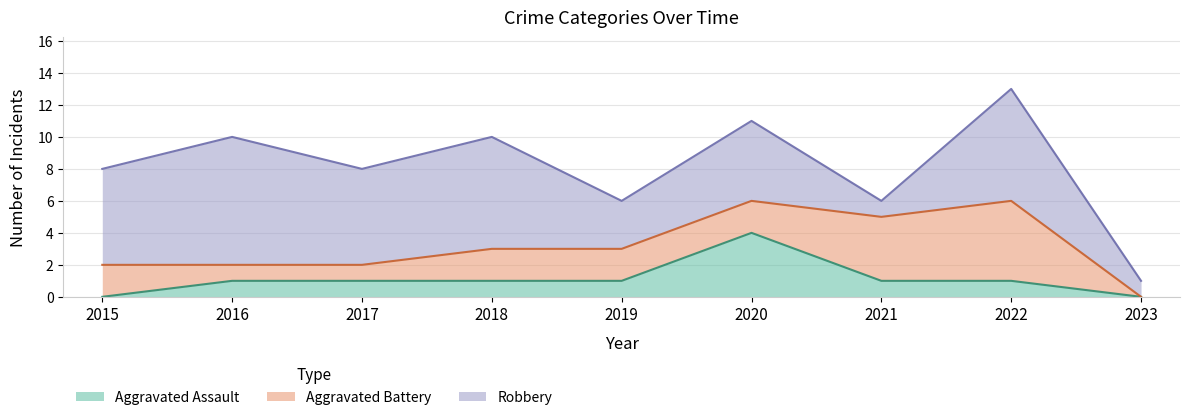

What is the maximum value shown in the chart?

8